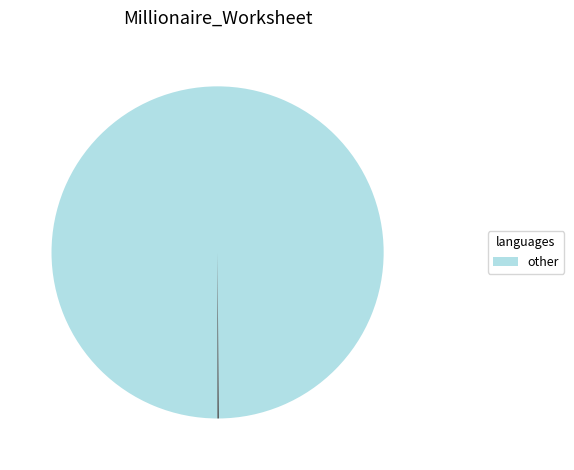

Does any single category account for the majority?

Yes